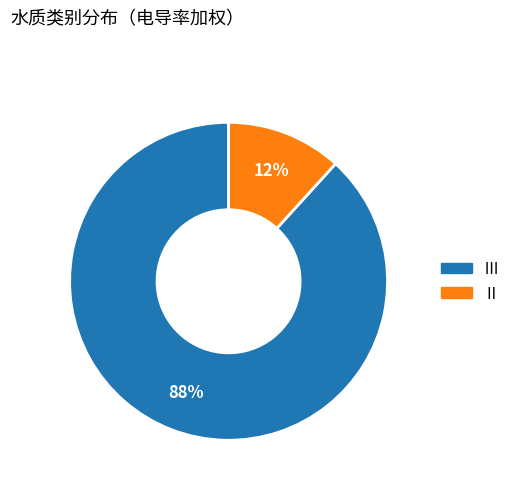

Is there any slice that represents more than half of the pie?

Yes